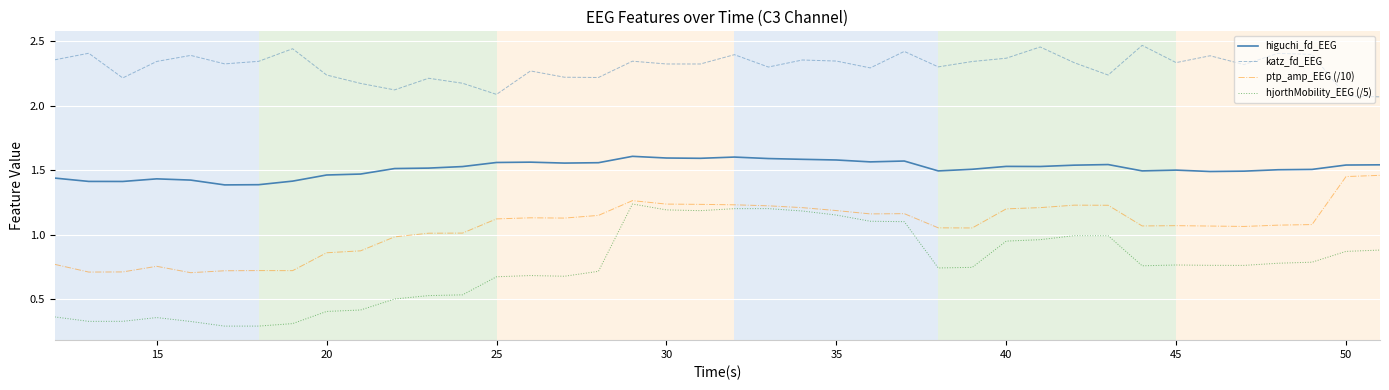

Which series has the largest total across all categories?

katz_fd_EEG